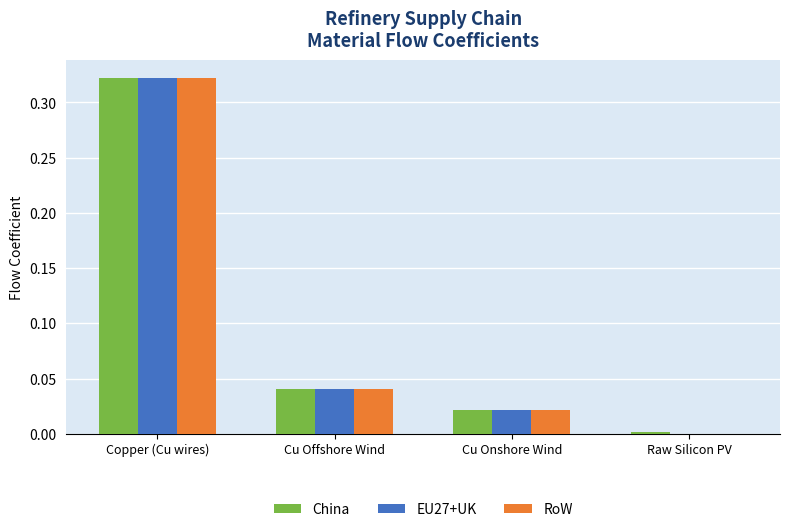

The value of EU27+UK at Raw Silicon PV is 0.0. True or false?

True